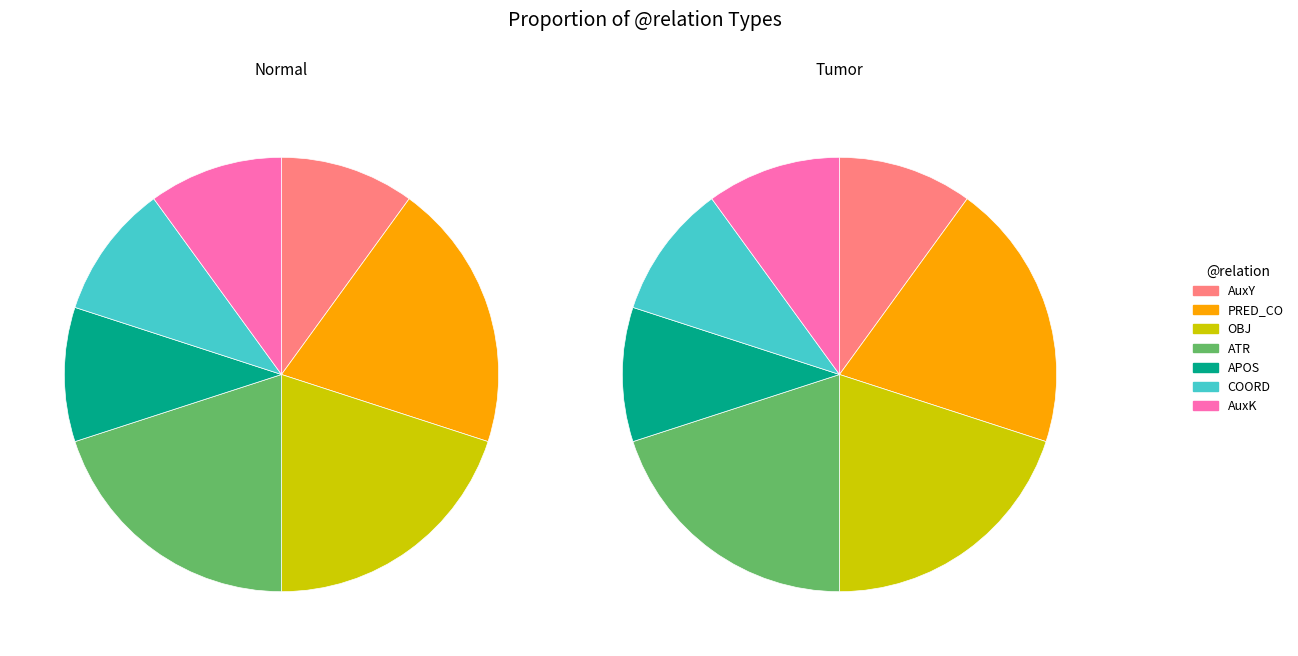

Is it true that AuxY is 4% of the pie?

False